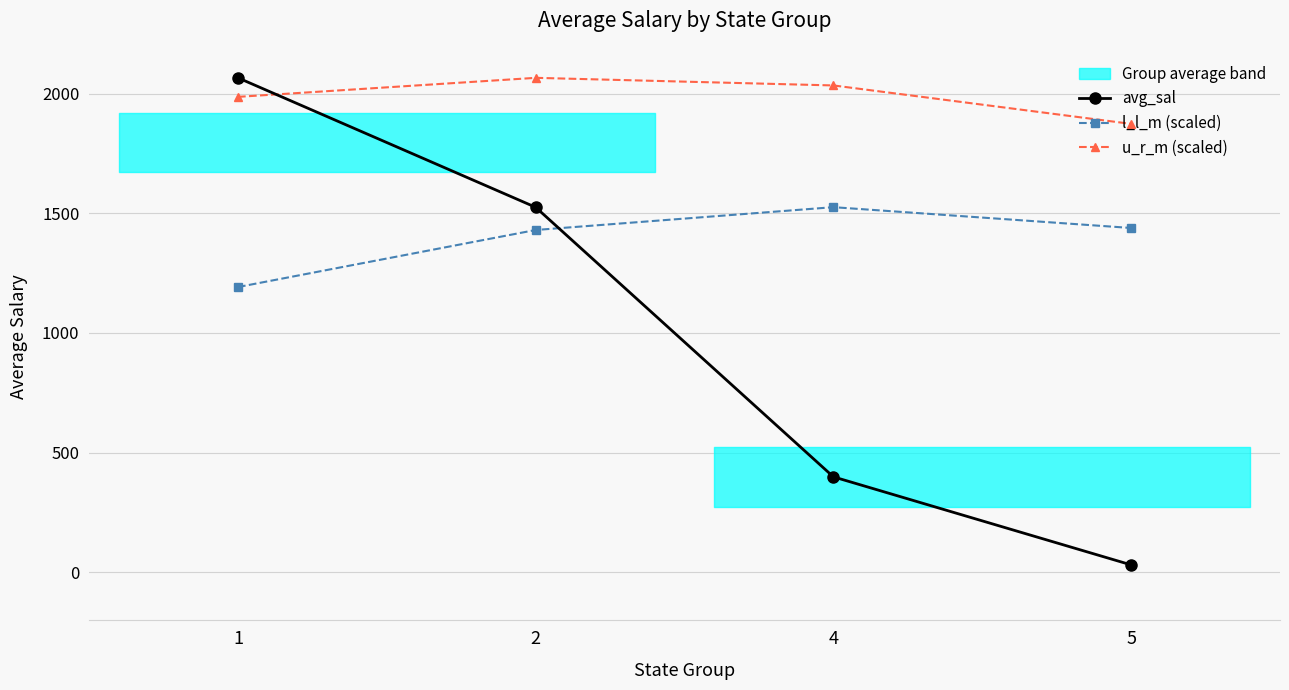

Reading left to right, extract all data points from this chart.

avg_sal: 1=2065.6	2=1524.8	4=398.8	5=31.1
l_l_m (scaled): 1=1191.7	2=1430.0	4=1525.3	5=1438.4
u_r_m (scaled): 1=1986.1	2=2065.6	4=2033.8	5=1873.2